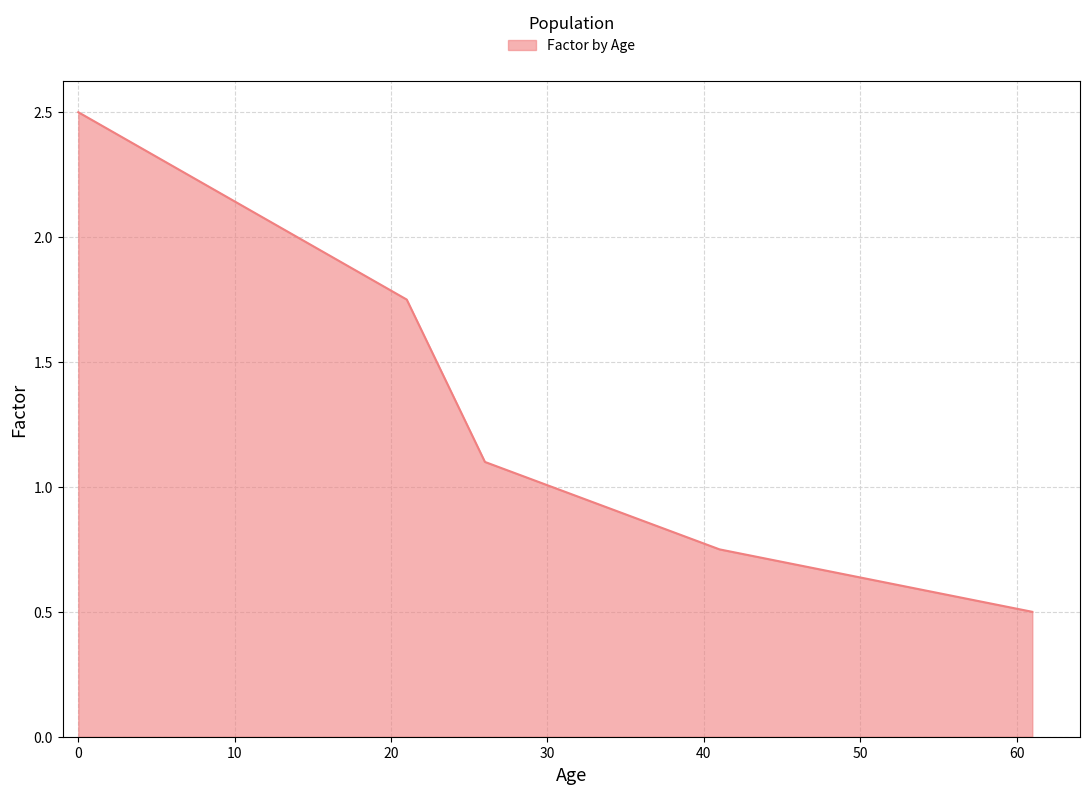

What is the smallest value displayed?

0.5